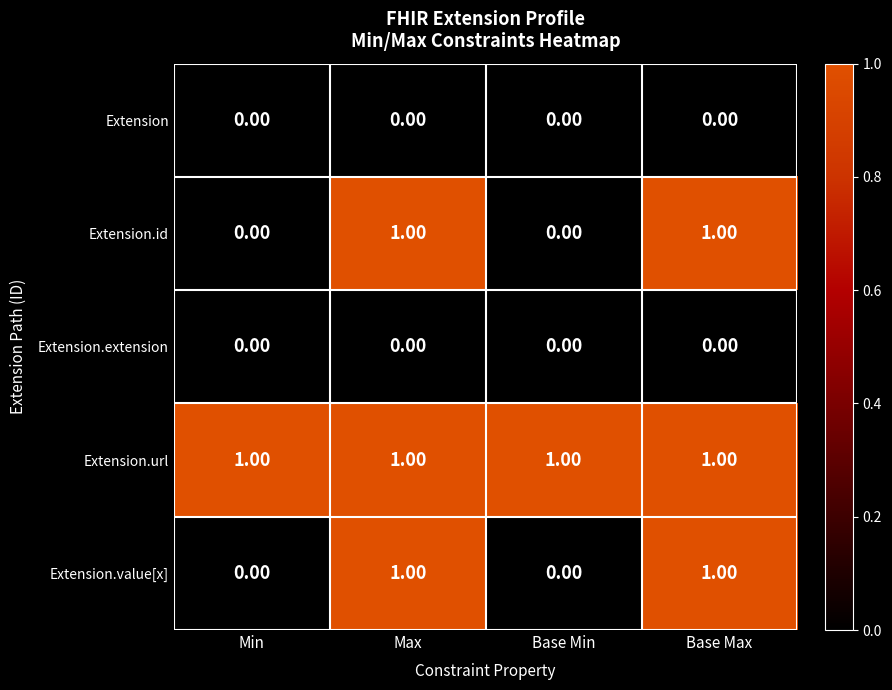

Which series has the largest total across all categories?

Extension.url